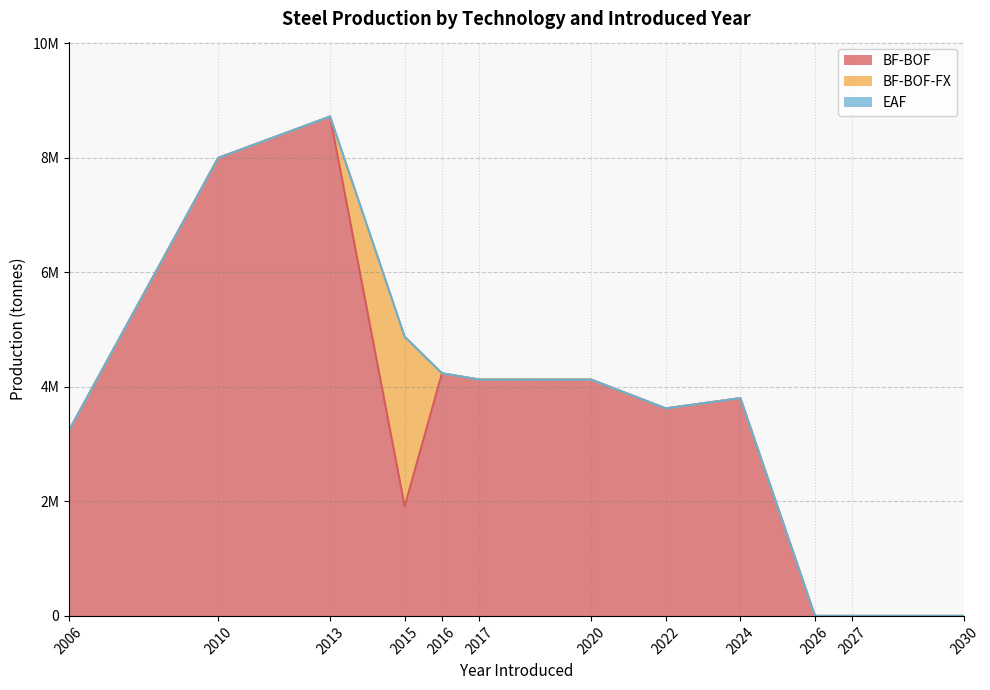

Does the chart display data point markers on the line(s)?

No